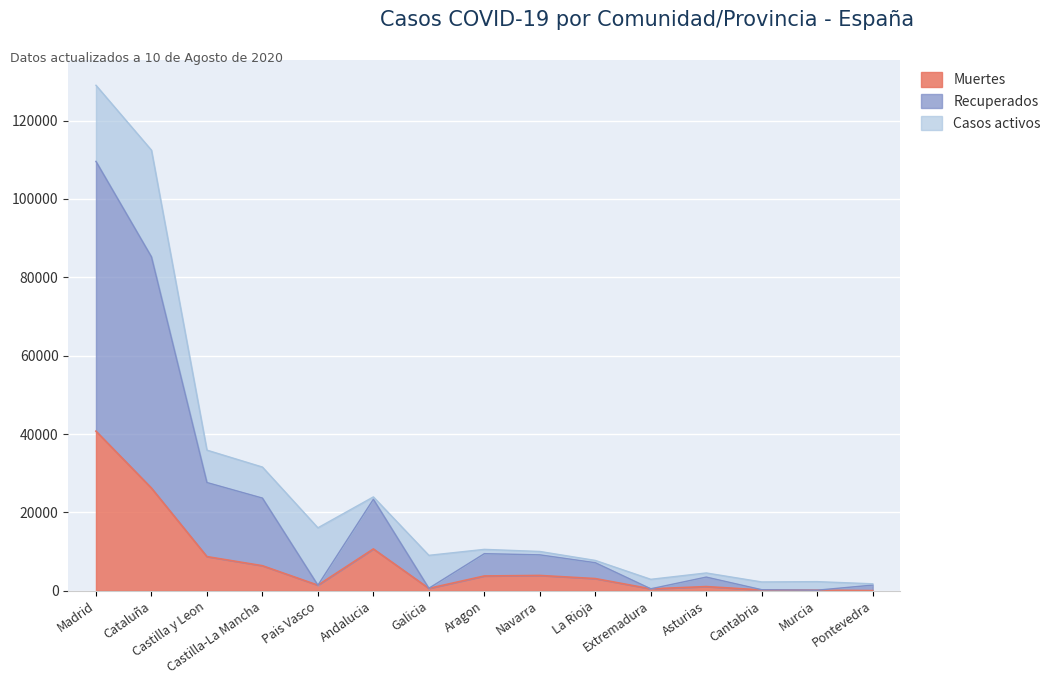

How many values in the Recuperados series exceed 7158?

7